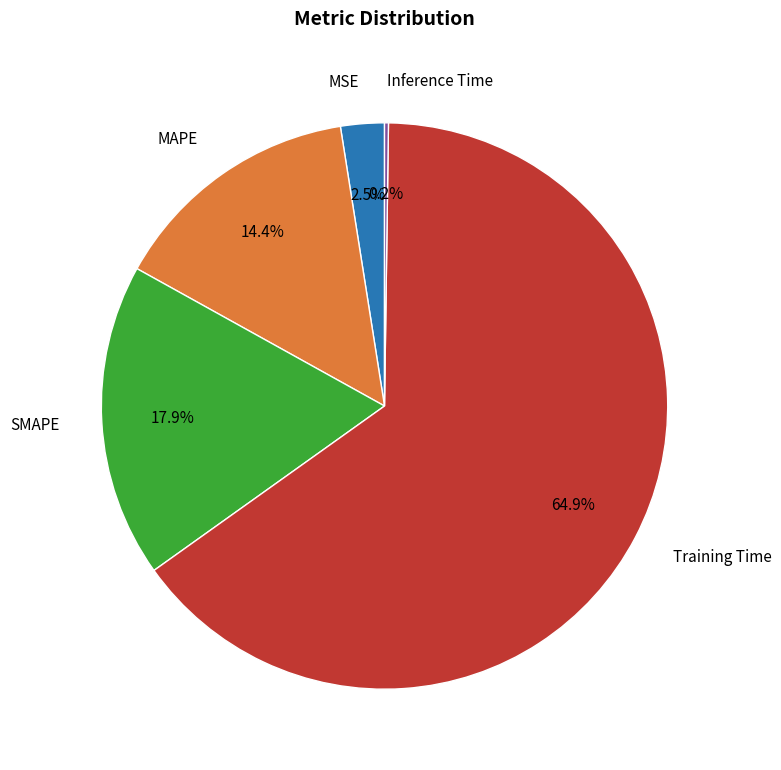

Does Training Time account for over 50% of the chart?

Yes